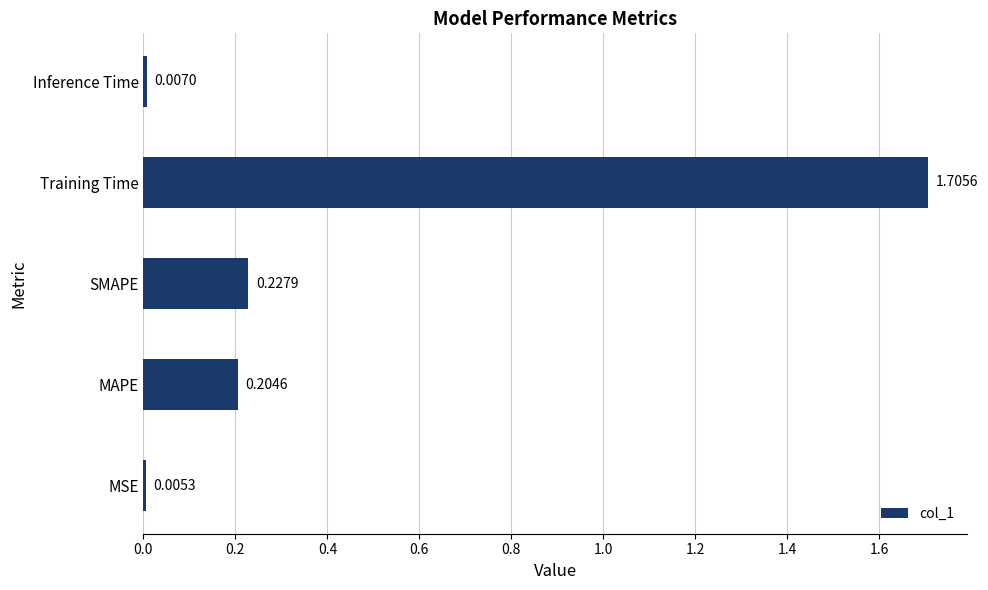

At which label is the value closest to 0?

MSE